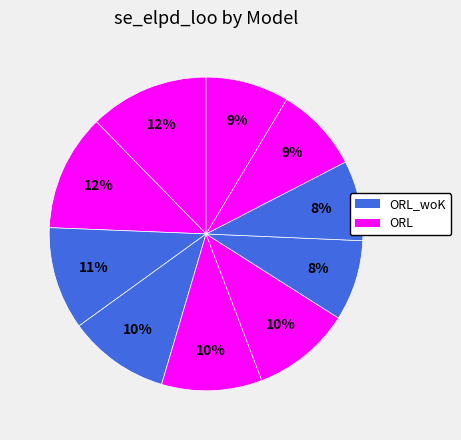

How many slices are in this pie chart?

10